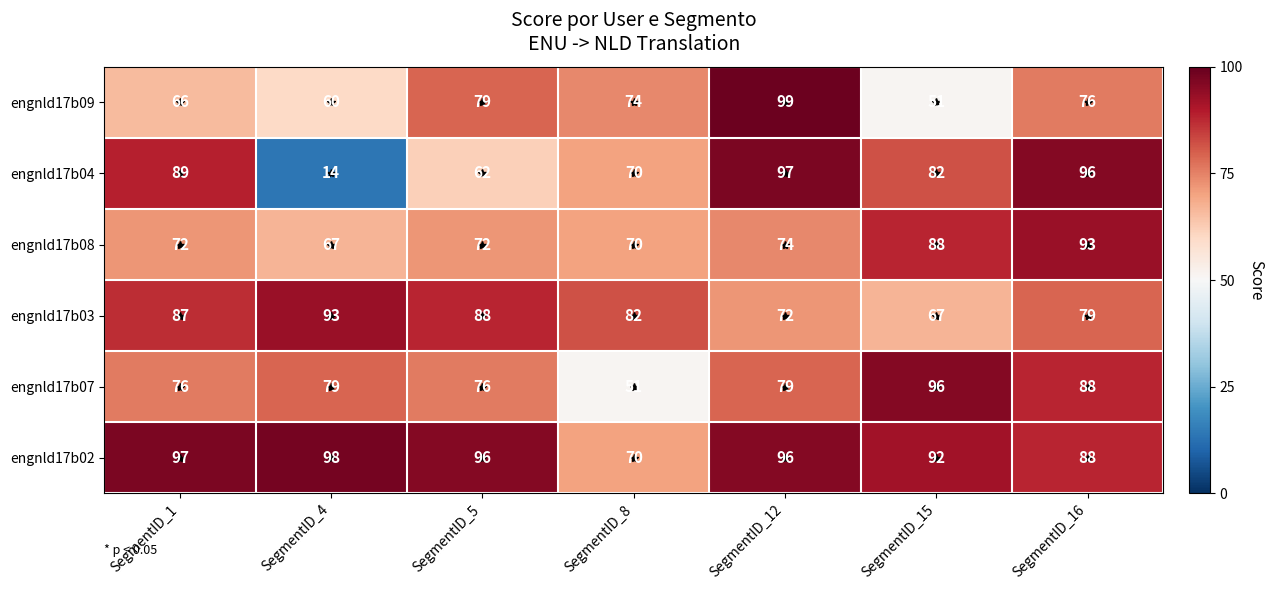

At which category is the sum across all series the highest?

SegmentID_16